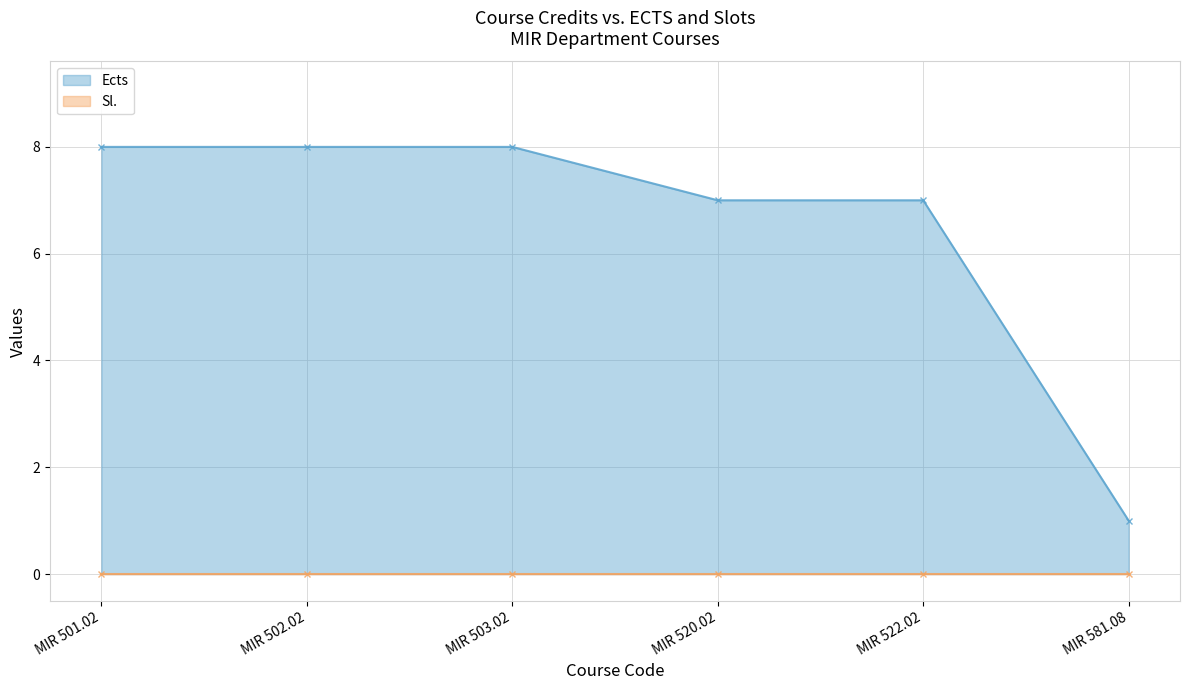

How many values are between 7 and 8?

5